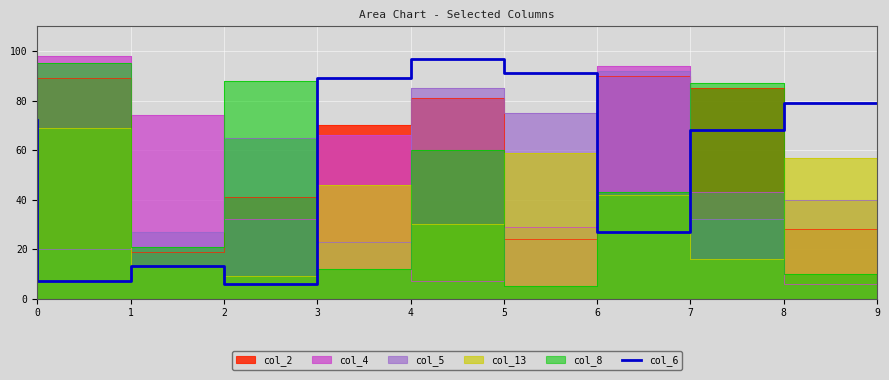

What is the minimum value shown in the chart?

6